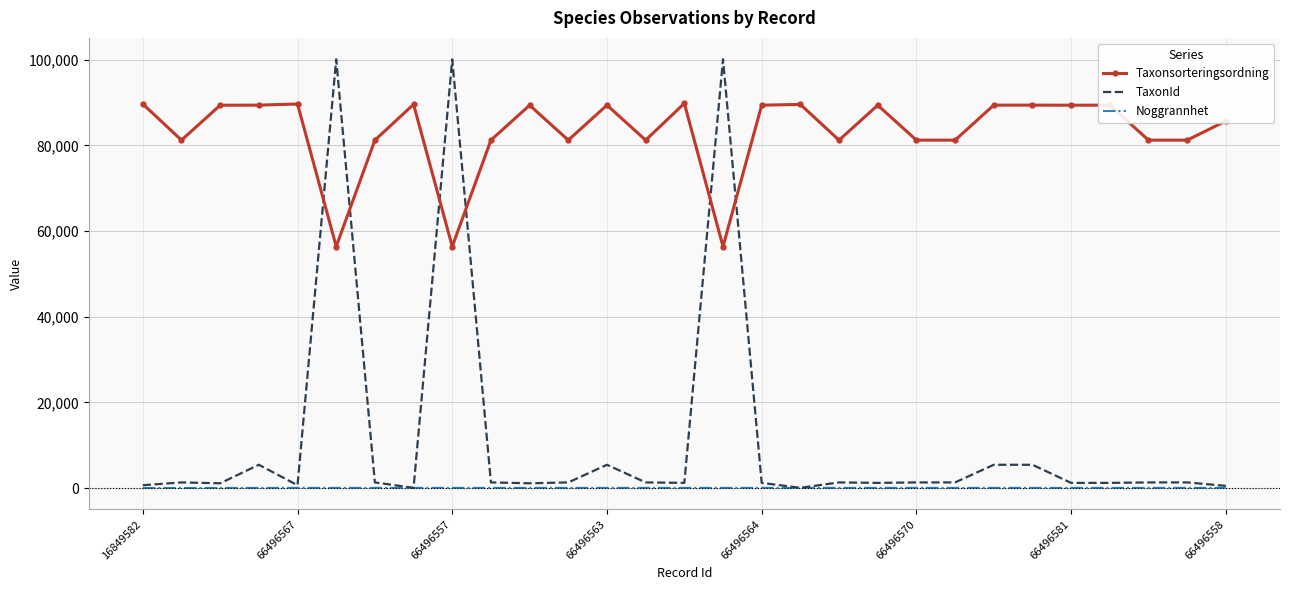

Rank the series by their maximum value, from highest to lowest.

TaxonId, Taxonsorteringsordning, Noggrannhet